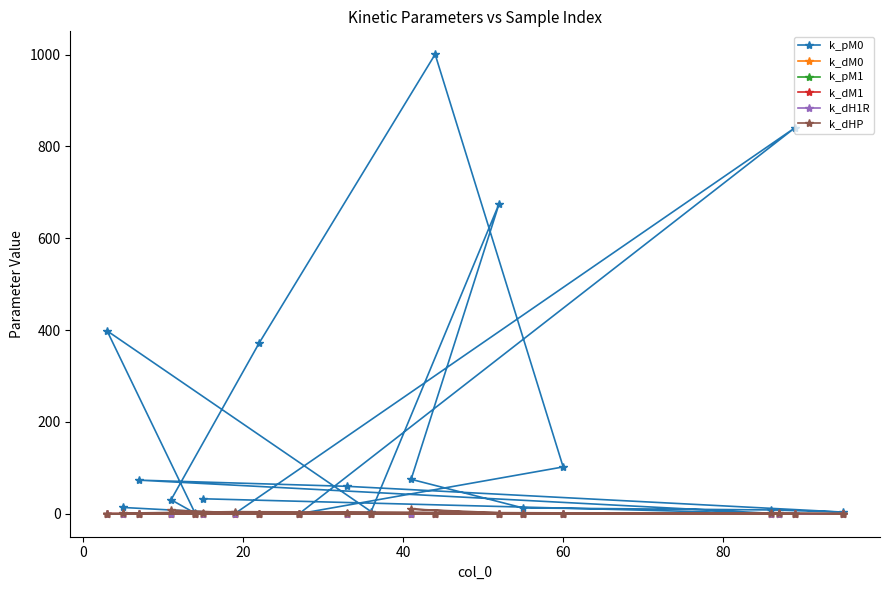

What is the value of the k_pM0 point at the 4th from the left?

30.5